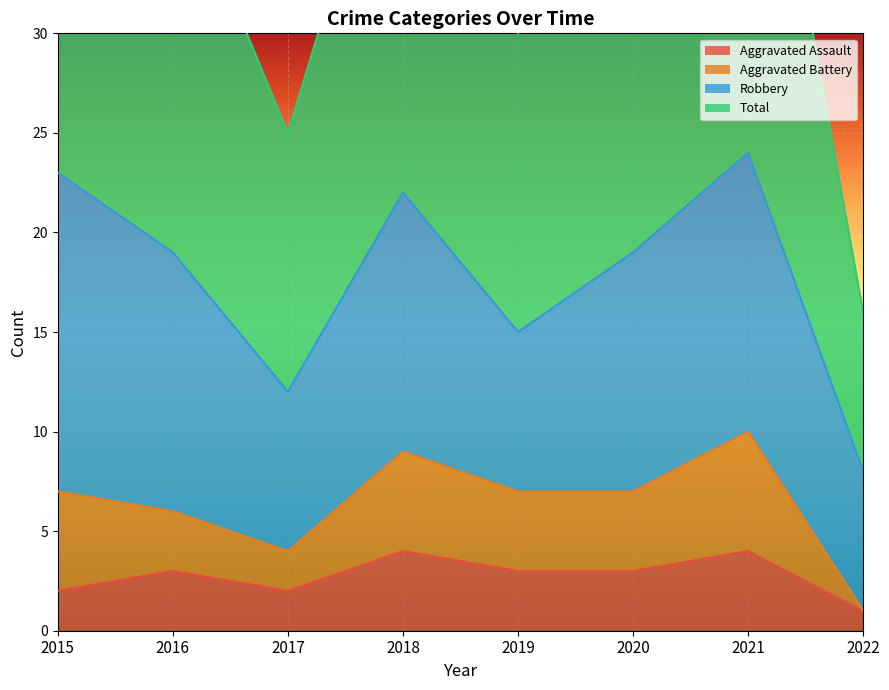

In Aggravated Assault, how many points are higher than both neighbors (excluding endpoints)?

3